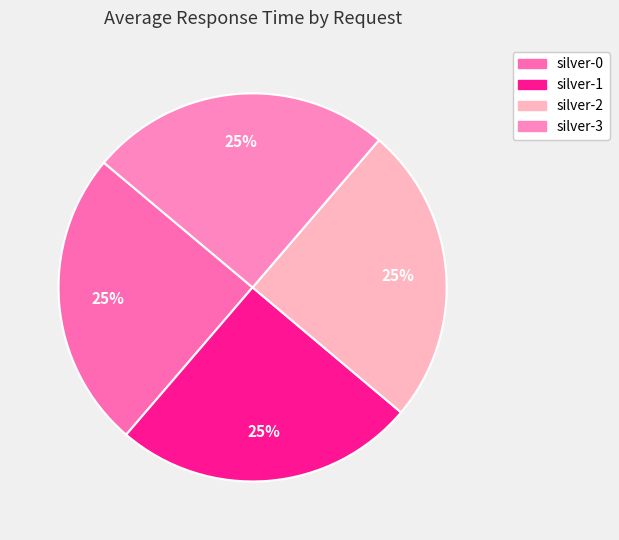

Is the sum of silver-0 and silver-2 greater than half?

No